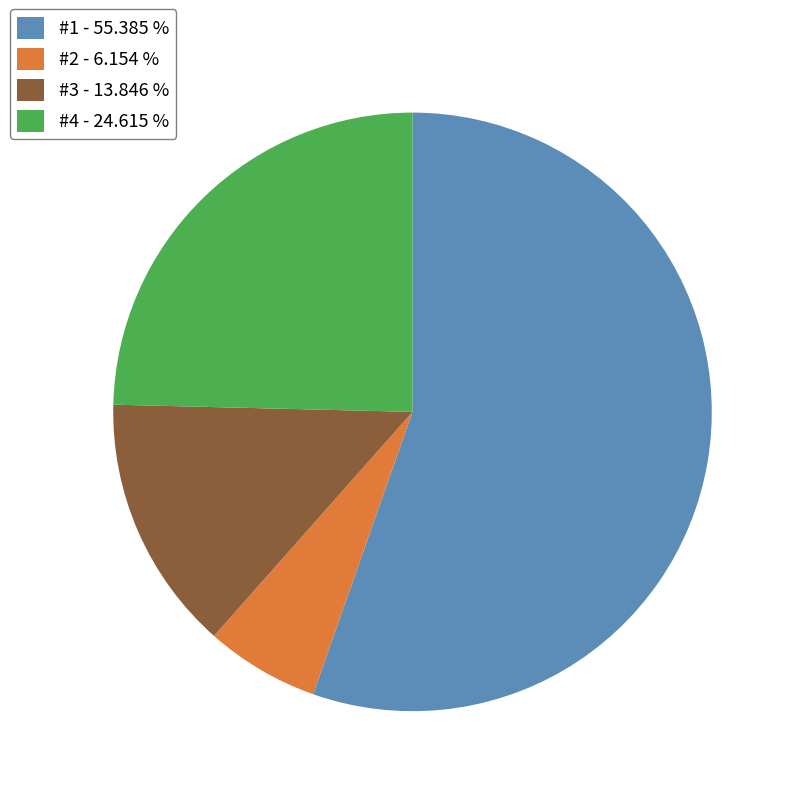

What is the ratio of the value at #2 to the value at #1?

0.1